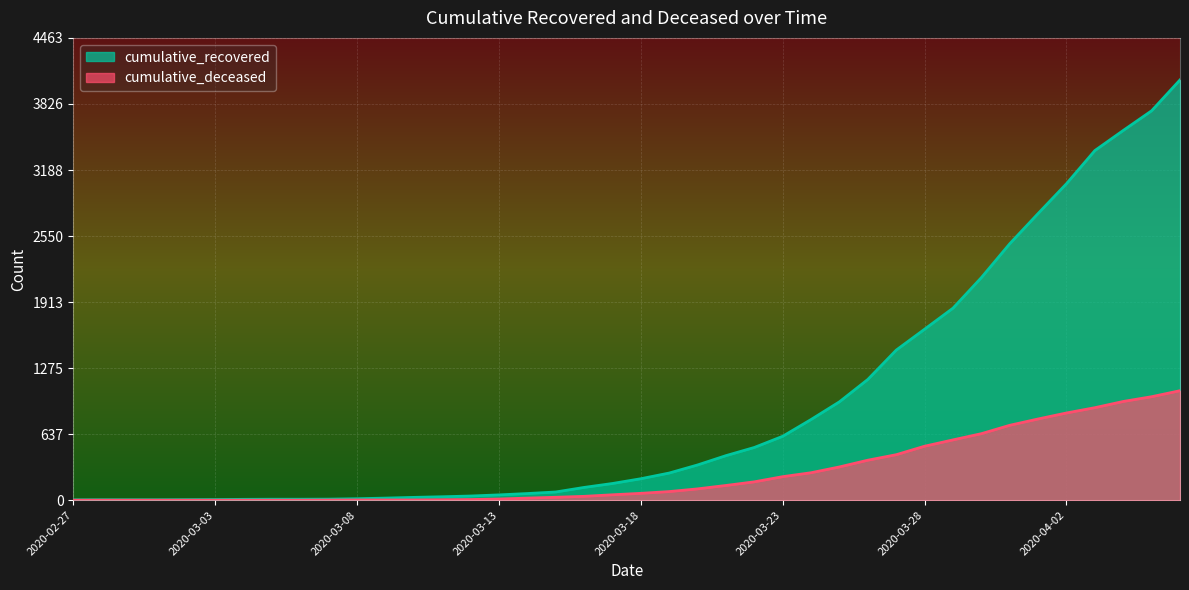

Which series has the widest spread of values?

cumulative_recovered